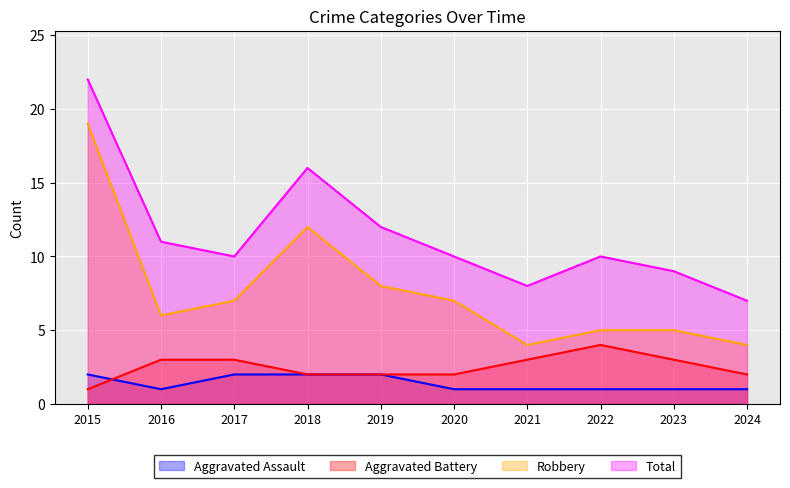

At which category does Aggravated Assault reach its first local valley?

2016